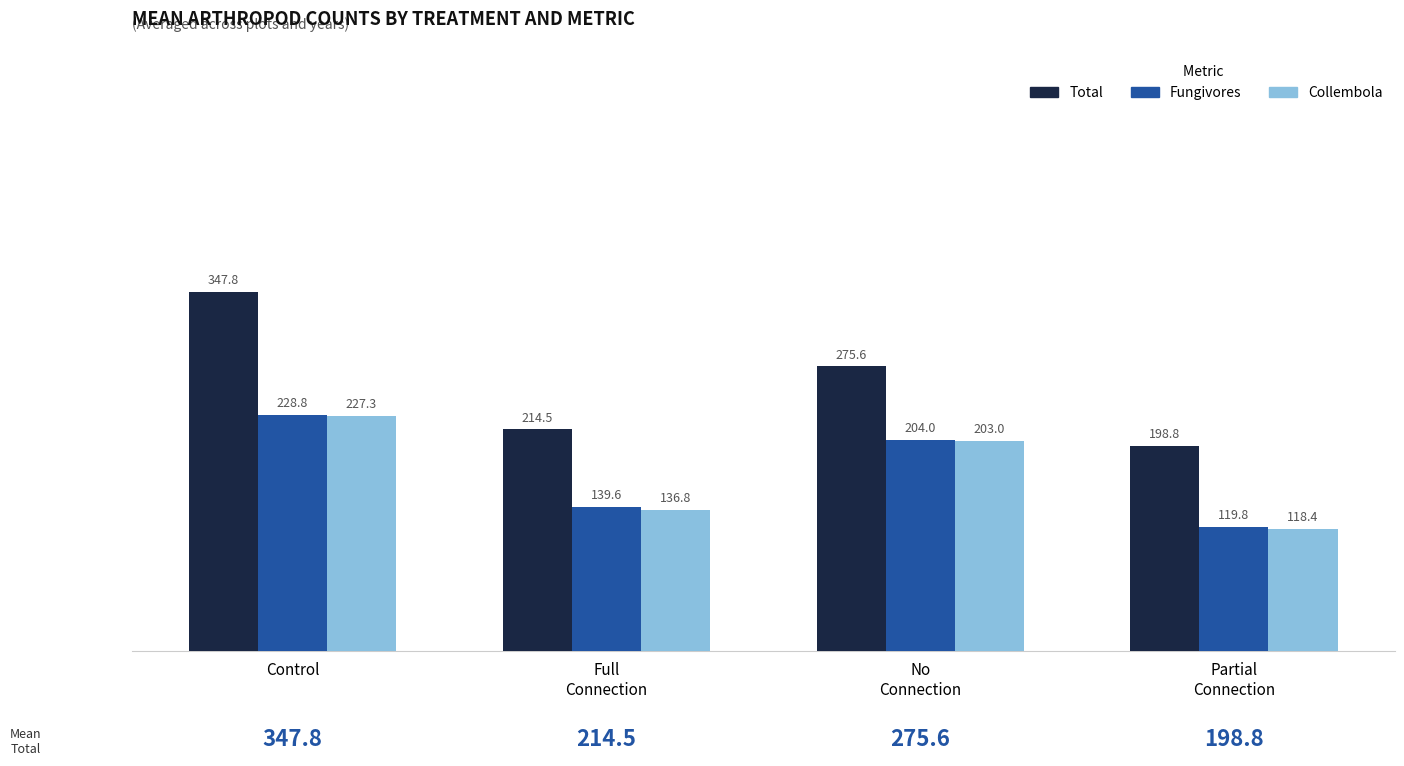

What is the value of the Collembola bar at the 2nd from the left?

136.8